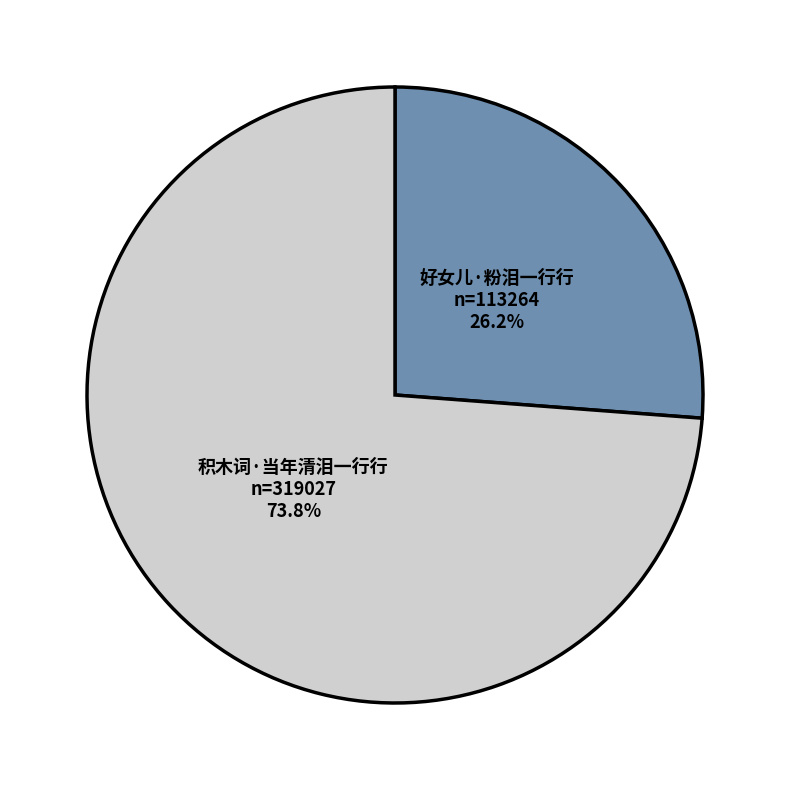

Approximately how many times larger is the value at 好女儿·粉泪一行行 compared to 积木词·当年清泪一行行?

0.4